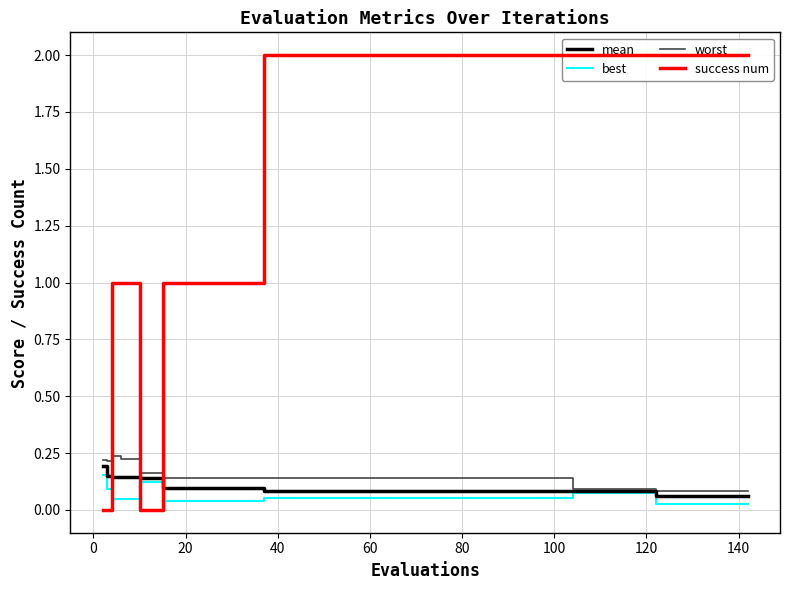

The value of best at 11 is 0.1. True or false?

False